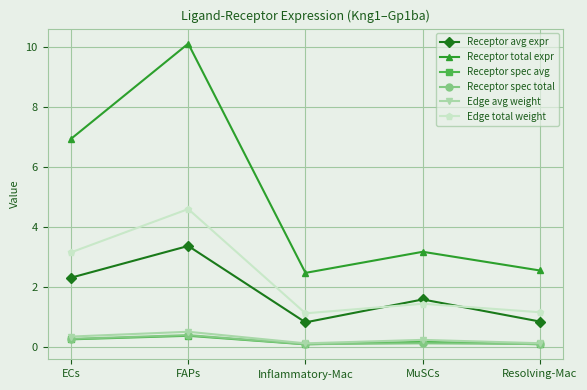

What are all the series names shown in the legend?

Receptor avg expr, Receptor total expr, Receptor spec avg, Receptor spec total, Edge avg weight, Edge total weight